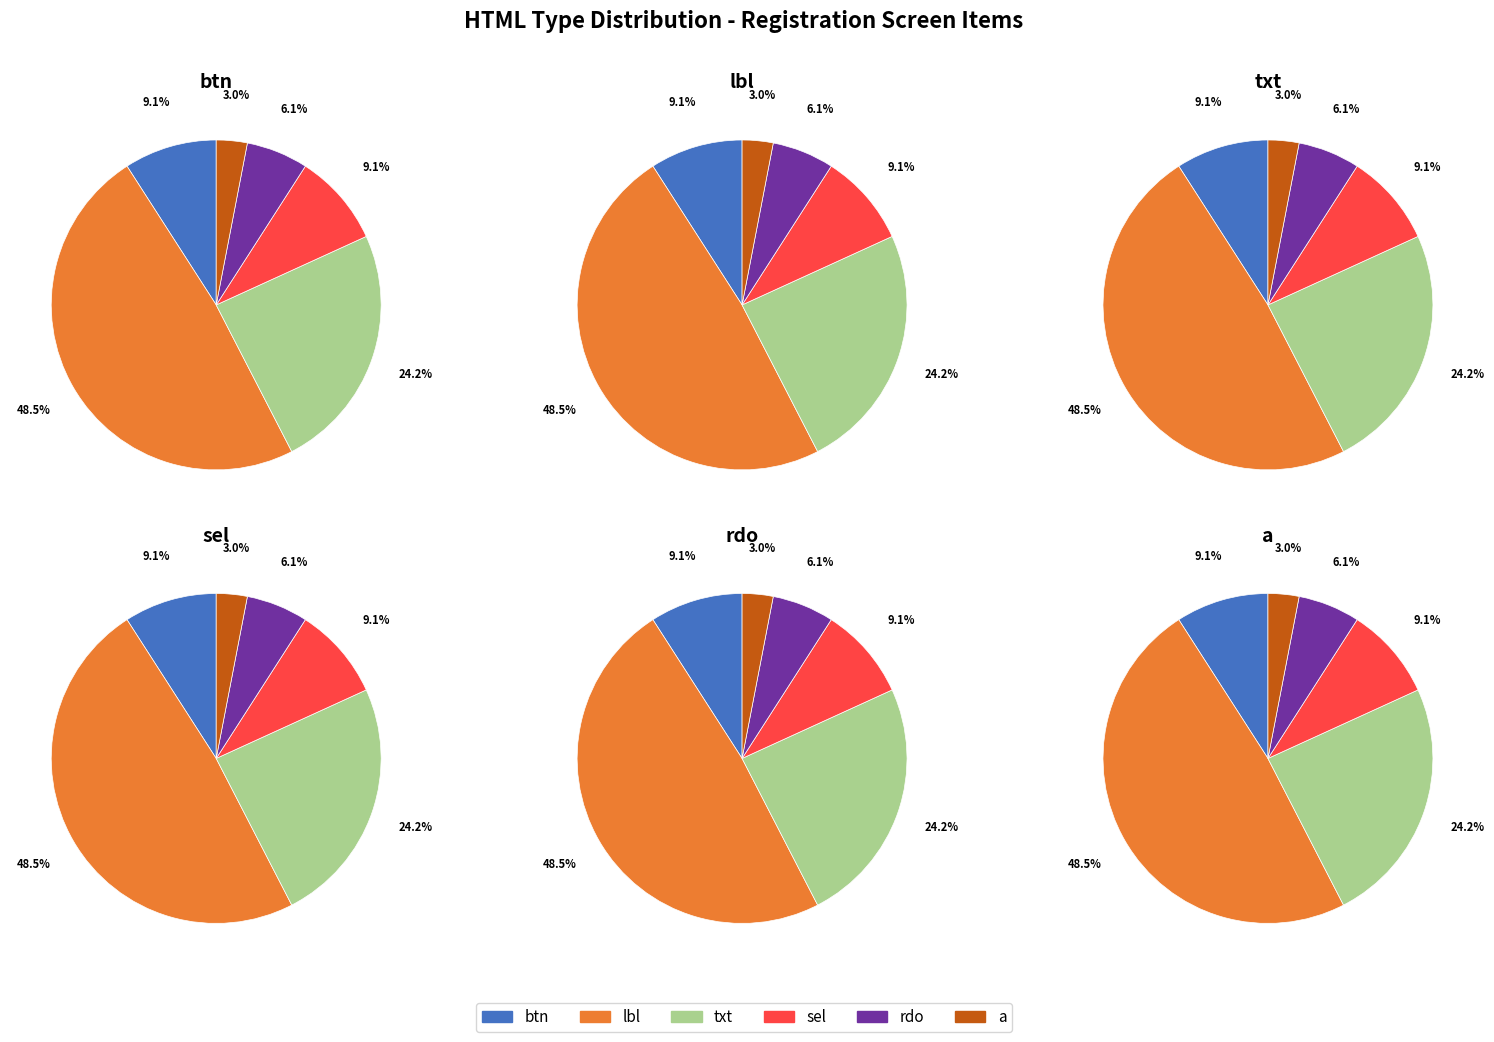

Which category has the biggest portion of the pie?

lbl